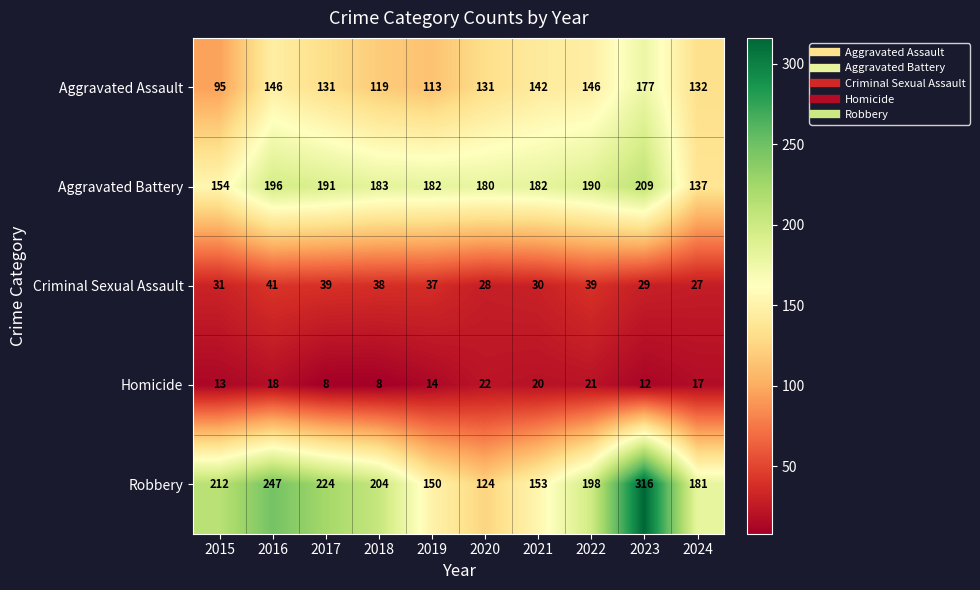

What is the average value of the Criminal Sexual Assault series?

34